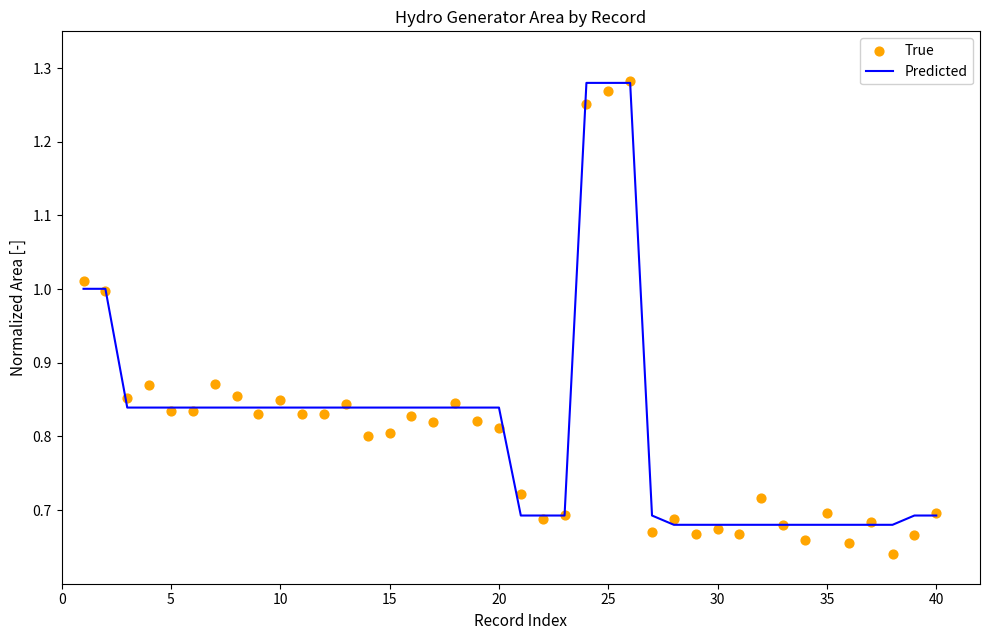

Which series reaches the minimum Y coordinate?

True